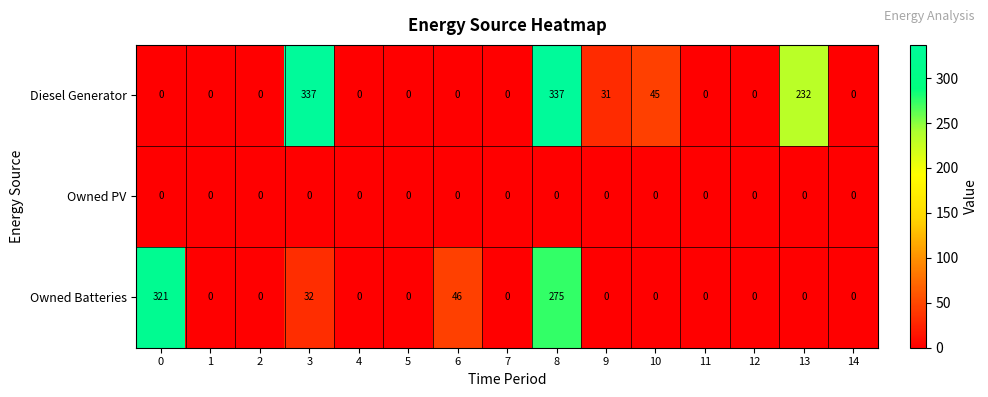

What is the sum of all Diesel Generator values?

982